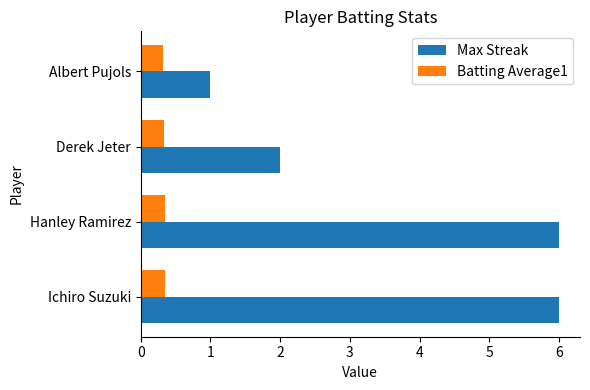

Which series has the largest total across all categories?

Max Streak